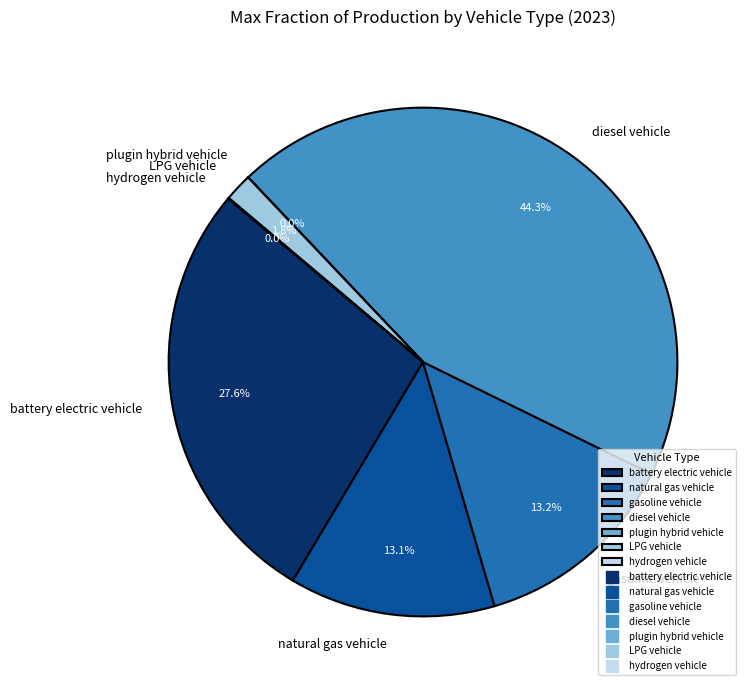

What is the largest slice in the pie chart?

diesel vehicle